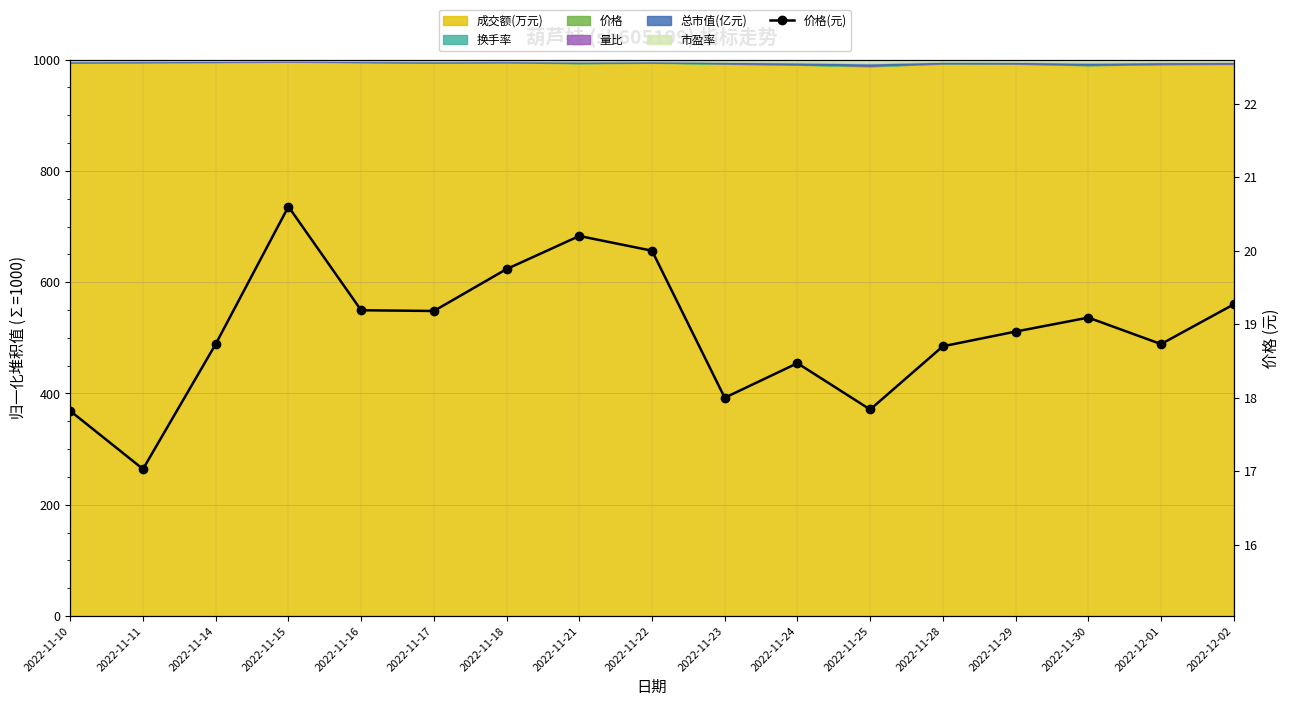

What is the smallest value displayed?

17.0